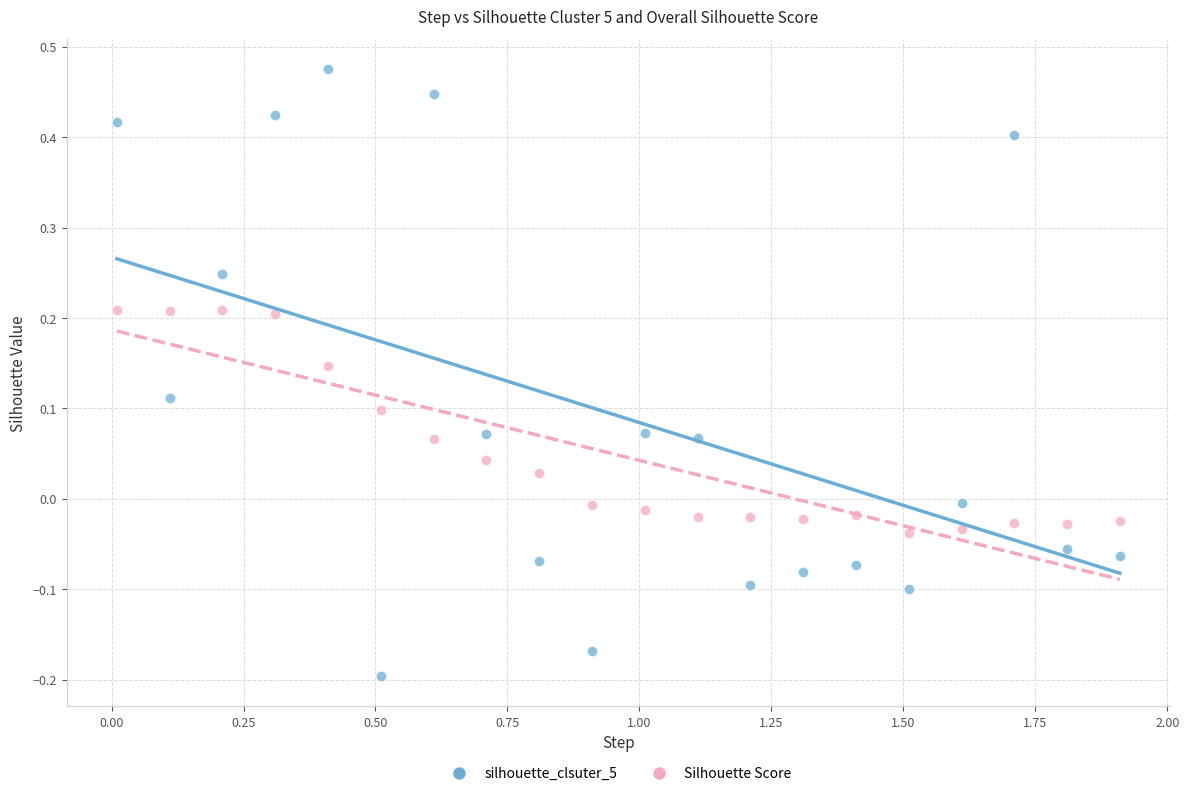

Which series reaches the minimum Y coordinate?

silhouette_clsuter_5